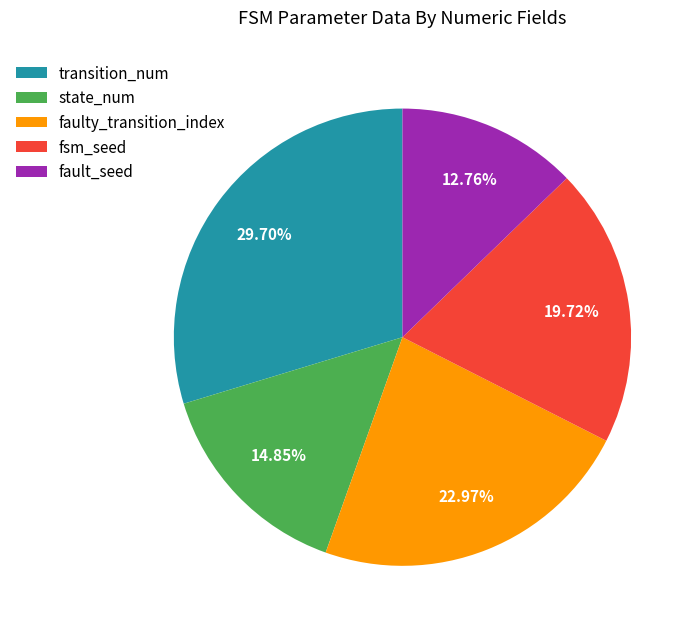

Approximately how many times larger is the value at state_num compared to transition_num?

0.5